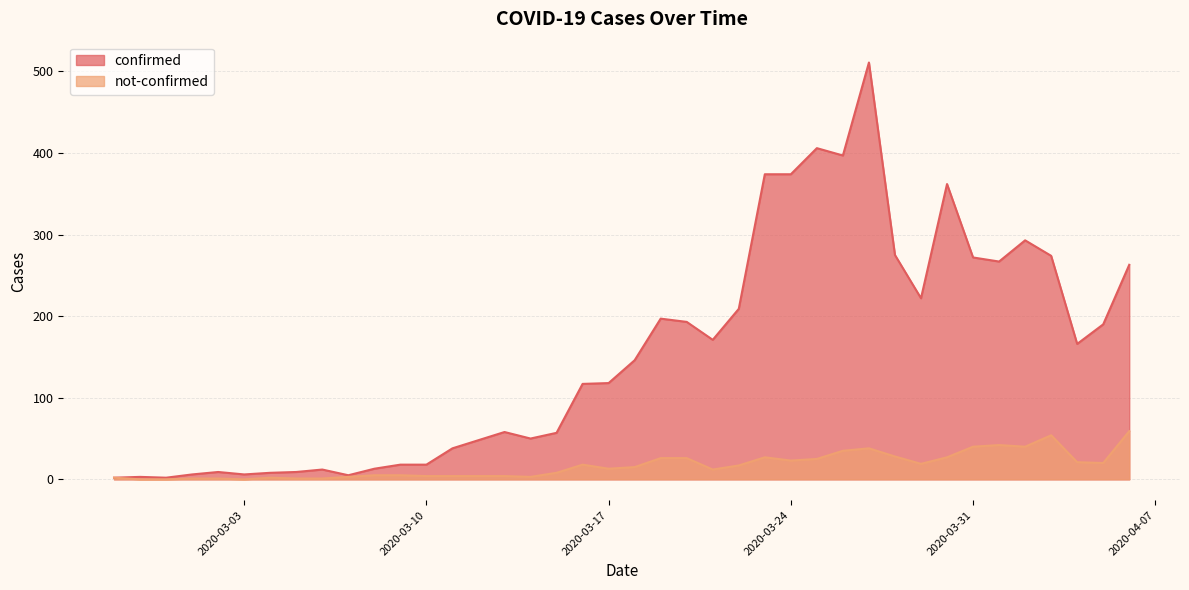

Reading right to left, extract all data points from this chart.

confirmed: 263	190	166	274	293	267	272	362	222	275	511	397	406	374	374	209	171	193	197	146	118	117	57	50	58	48	38	18	18	13	5	12	9	8	6	9	6	2	3	2
not-confirmed: 59	20	21	54	40	42	40	27	19	28	38	35	25	23	27	17	12	26	26	15	13	18	8	3	4	4	4	4	5	5	3	1	1	2	0	1	1	0	0	2